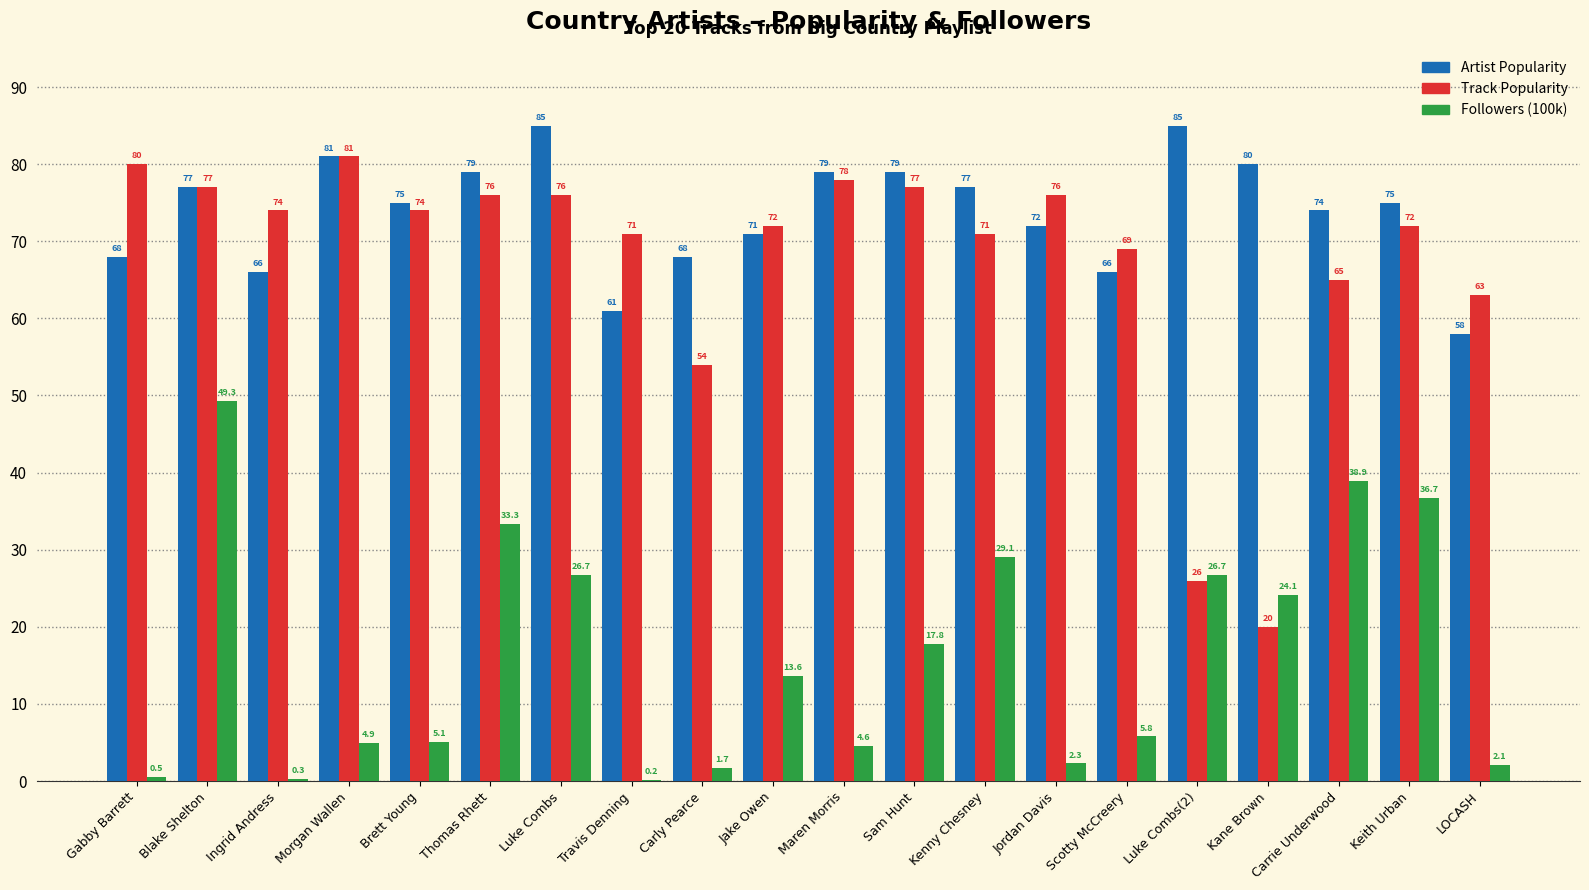

Which series has the largest total across all categories?

Artist Popularity